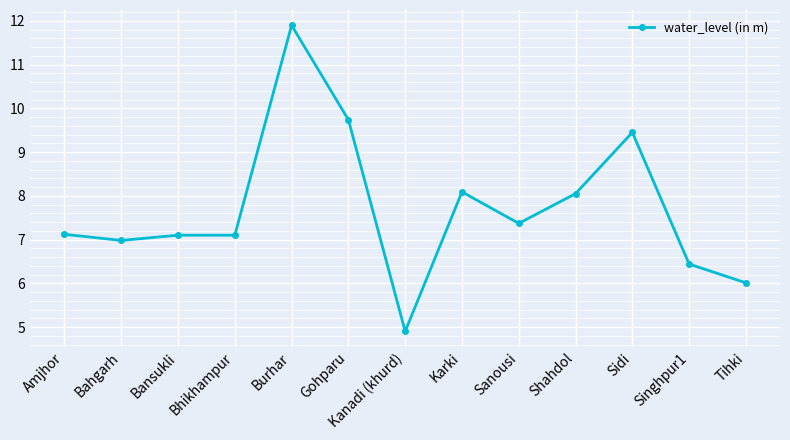

What value does the data have at Tihki?

6.0